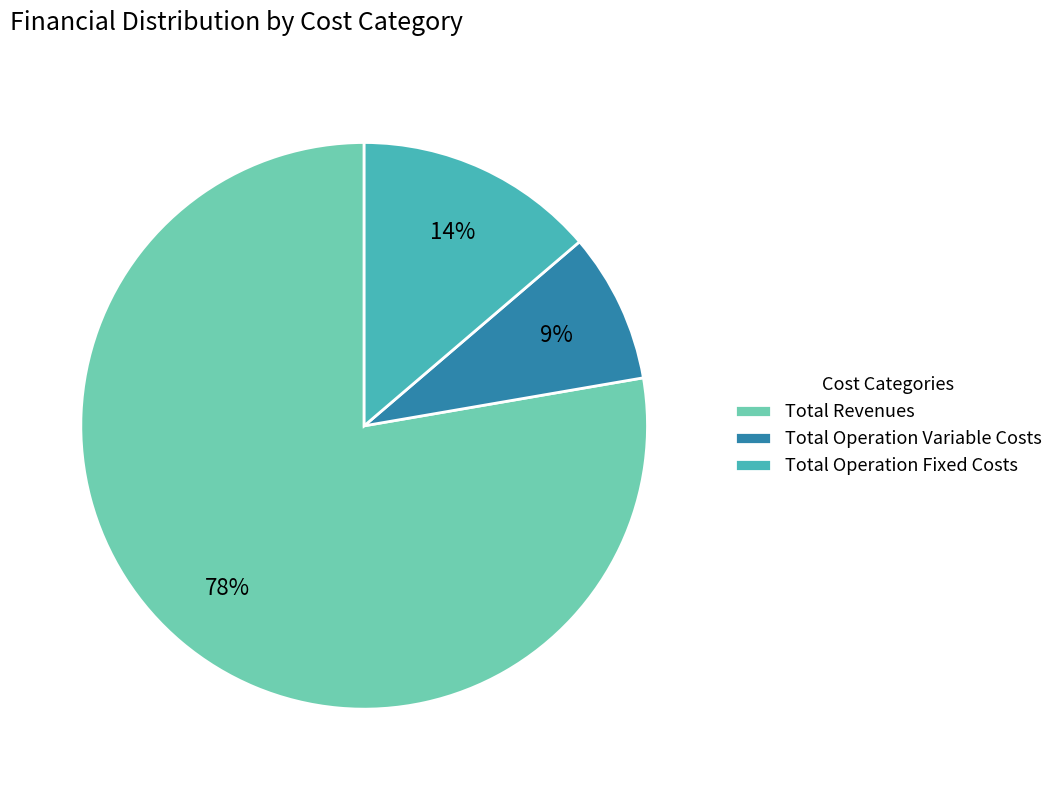

What is the ratio of the value at Total Operation Variable Costs to the value at Total Operation Fixed Costs?

0.6